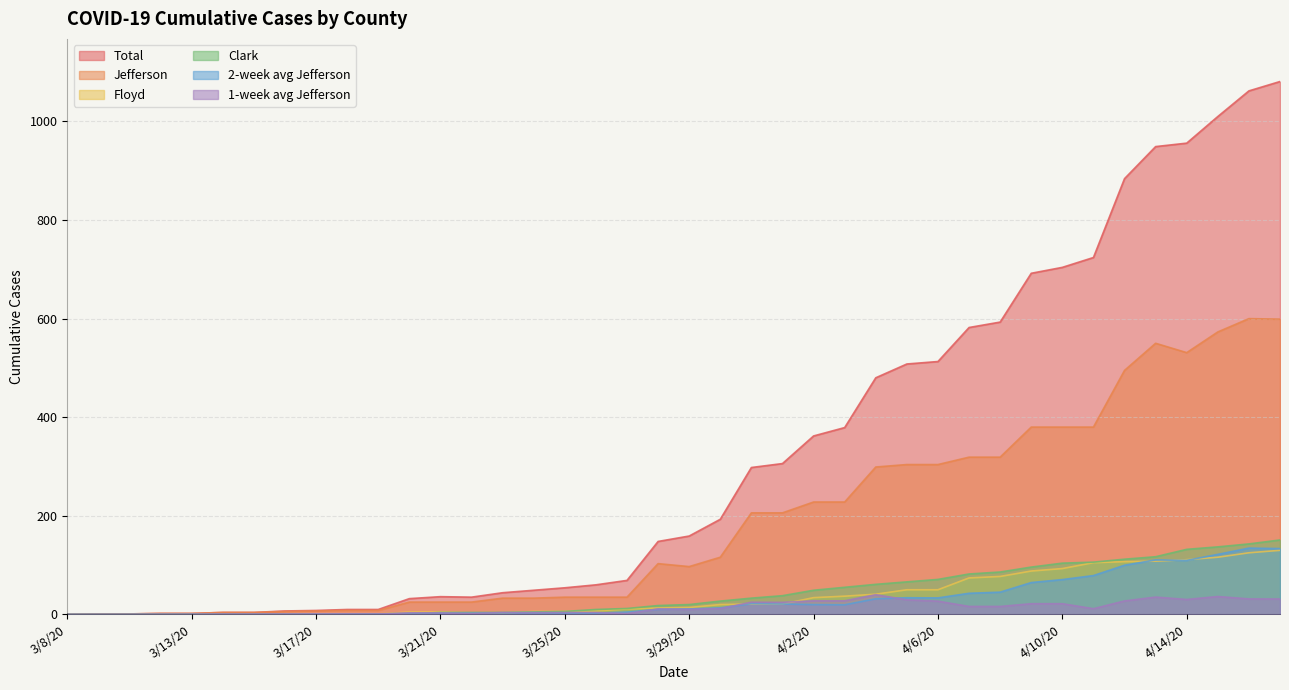

At which category does Jefferson reach its first local valley?

3/29/20